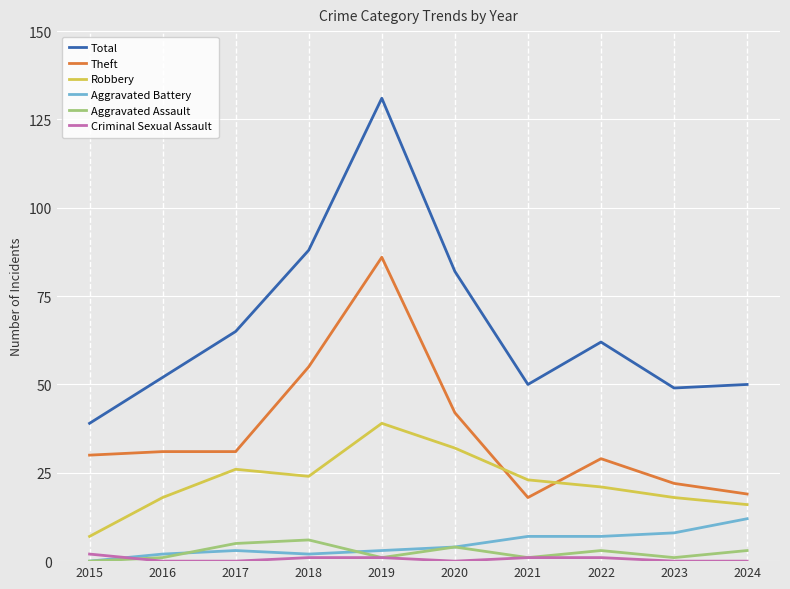

Does the chart have visible grid lines?

Yes